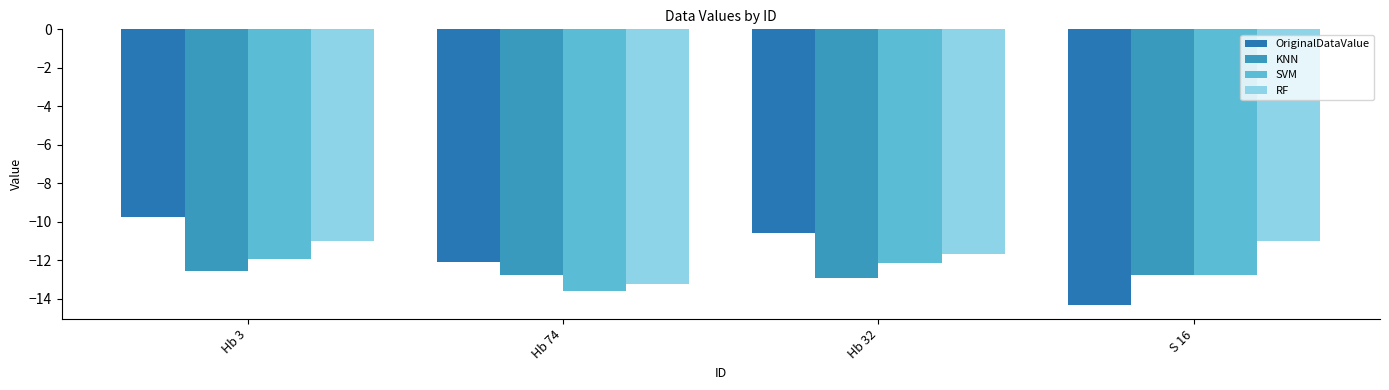

What position from the right is Hb 32?

2